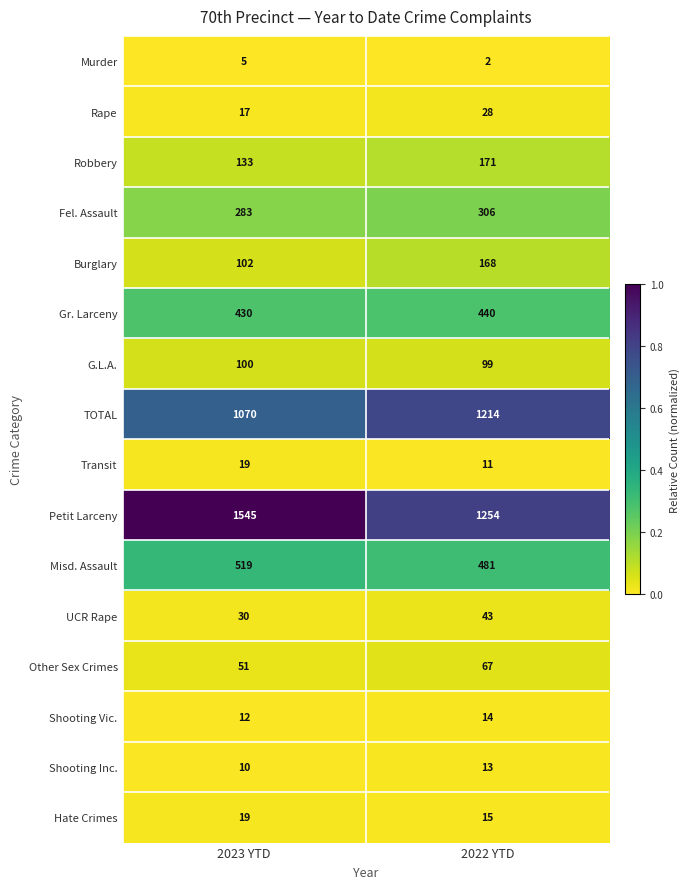

What is the difference between the maximum and minimum values in the Robbery series?

38